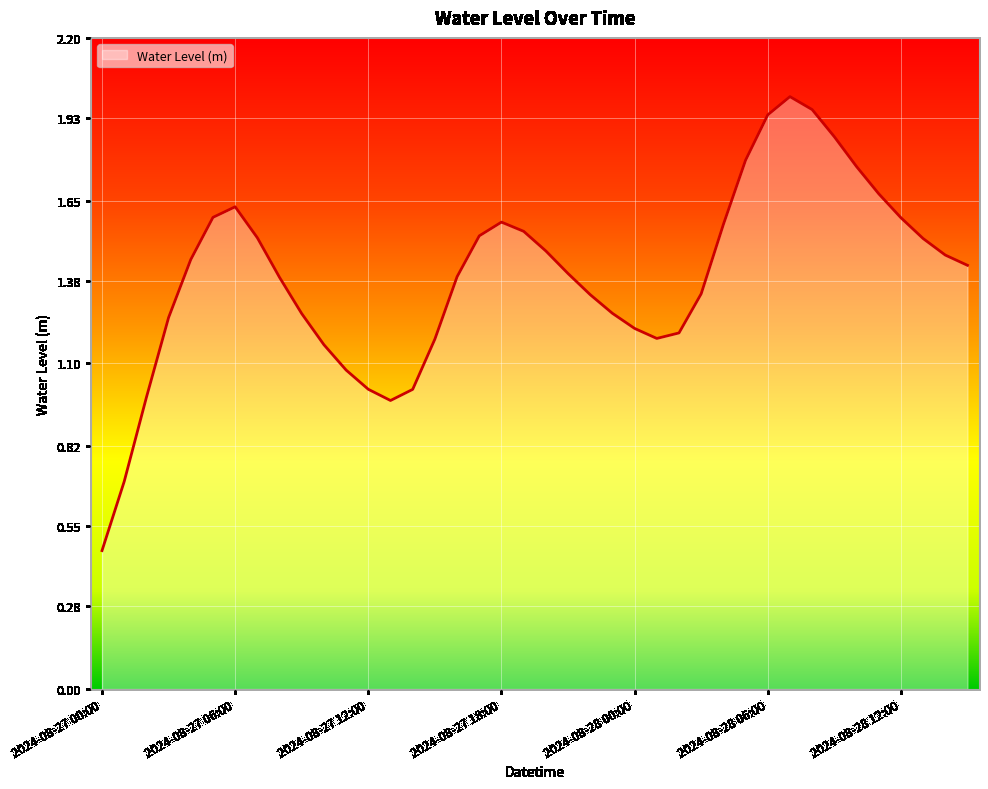

True or false: there are more than 1 points higher than both neighbors.

True